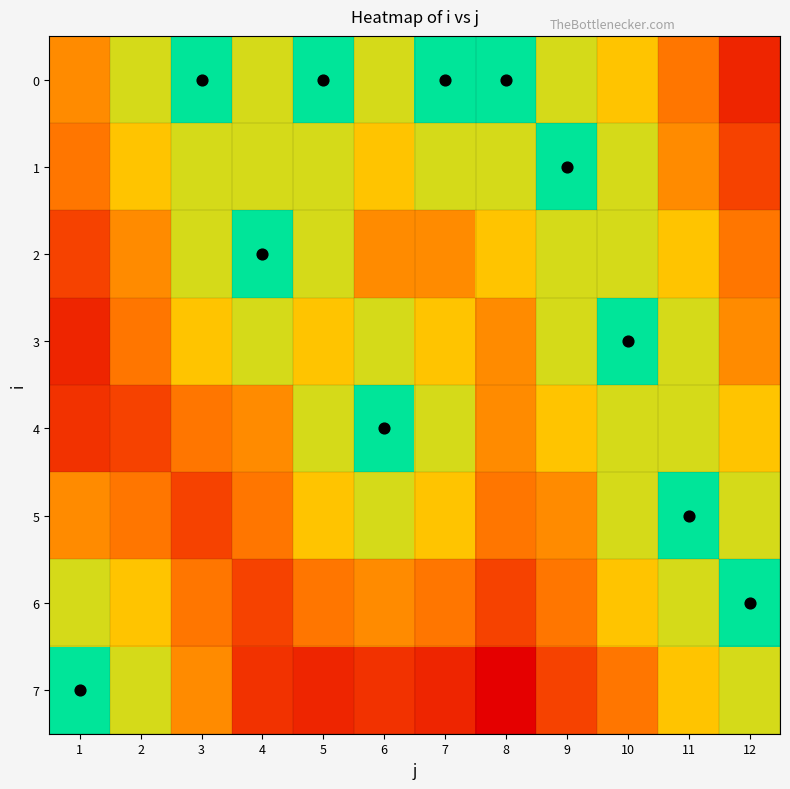

Which series has the largest range (max minus min)?

7